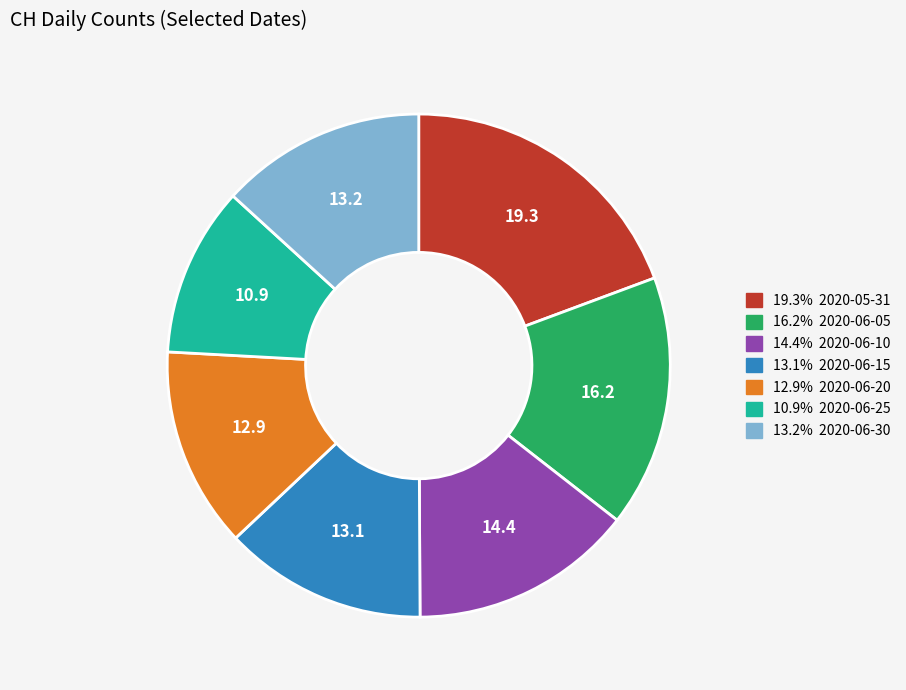

Does any single category account for the majority?

No